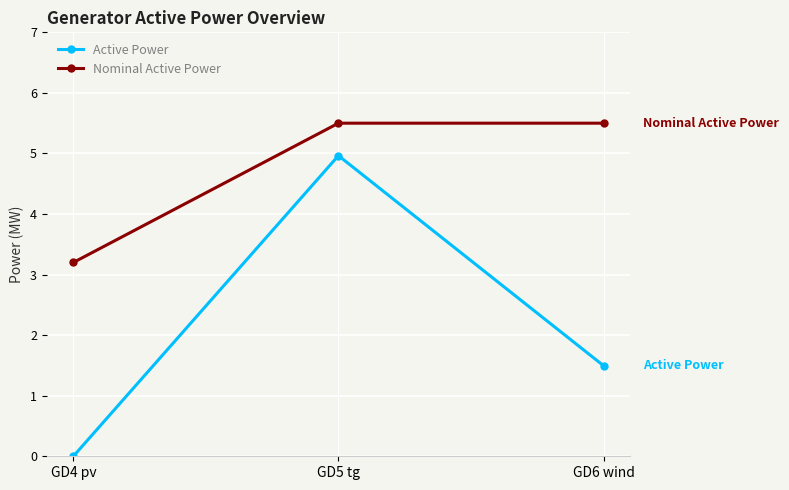

The Nominal Active Power series shows 5.6 at GD4 pv. True or false?

False